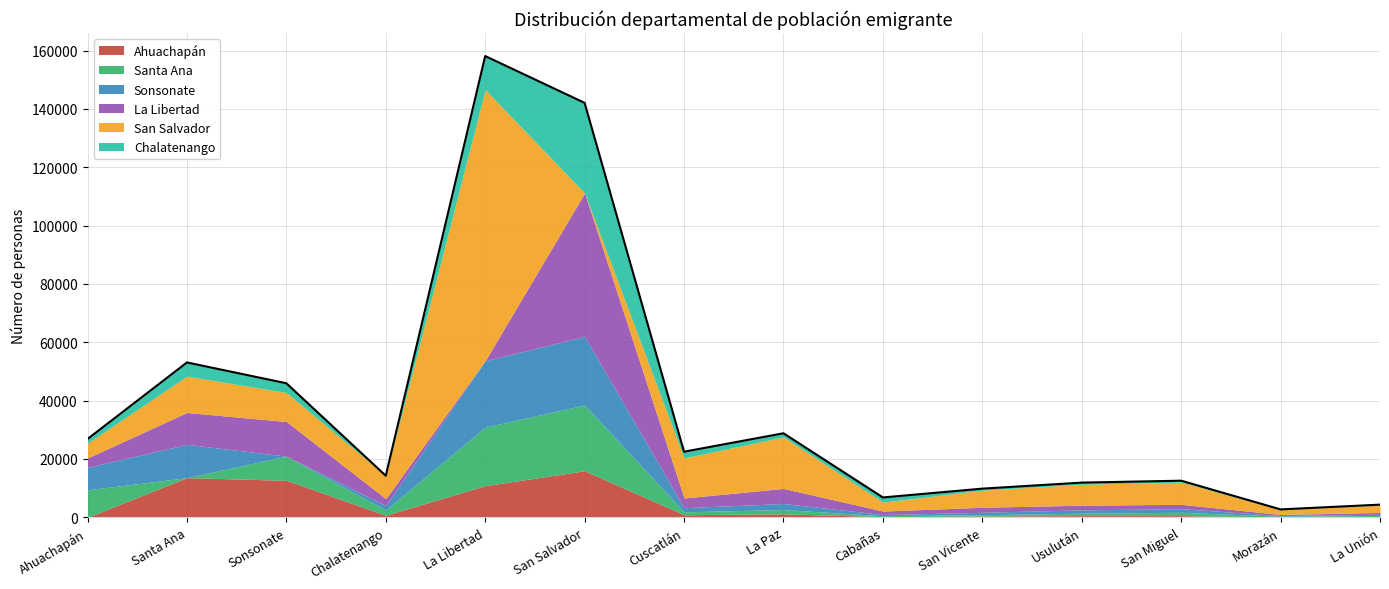

At which category does the chart reach its minimum across all series?

Ahuachapán